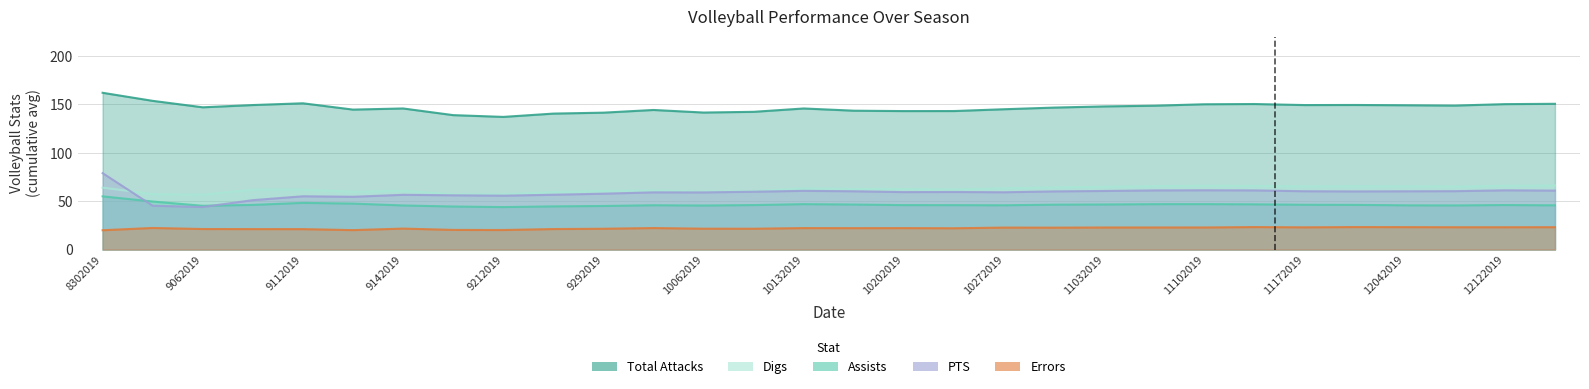

What is the greatest value displayed?

162.0